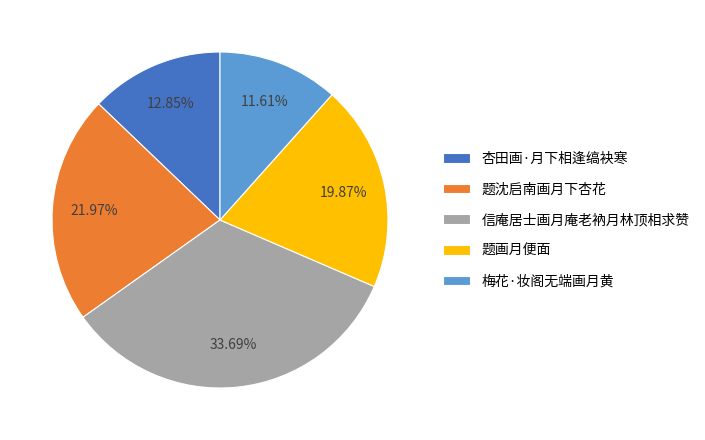

Is it true that 梅花·妆阁无端画月黄 is 18% of the pie?

False